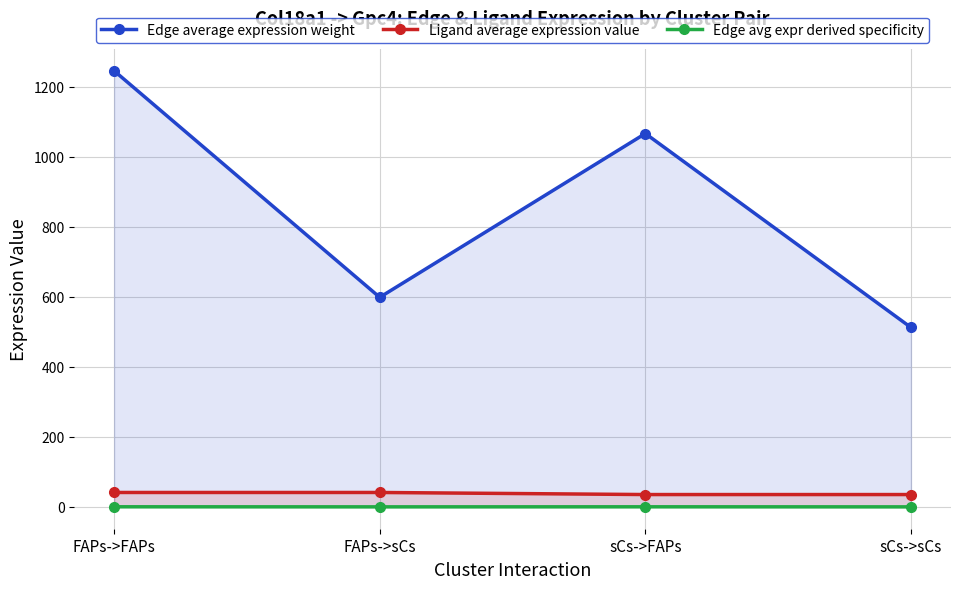

What is the average value of the Ligand average expression value series?

38.3